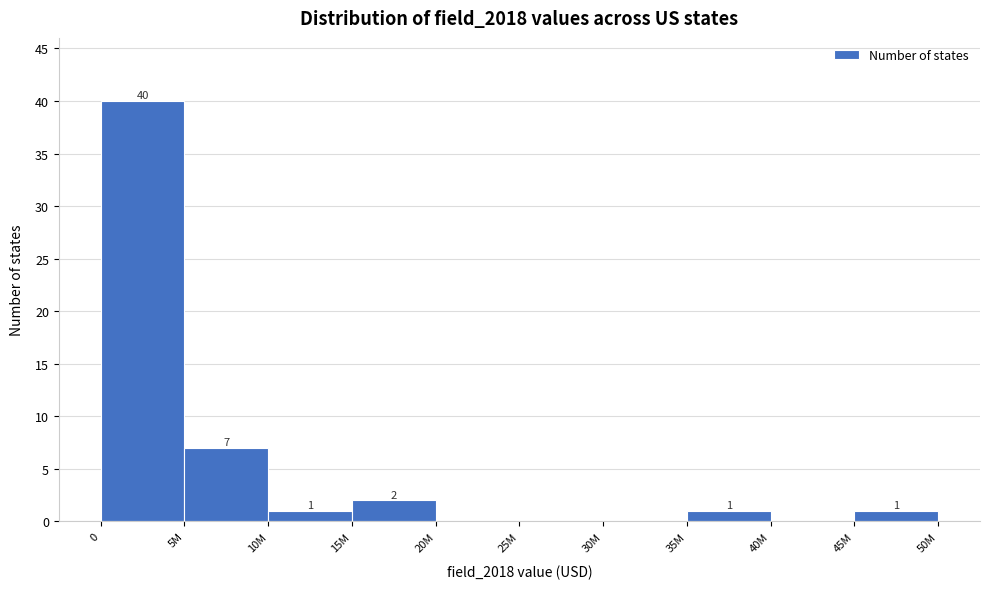

Reading right to left, extract all data points from this chart.

45M=1	40M=0	35M=1	30M=0	25M=0	20M=0	15M=2	10M=1	5M=7	0=40